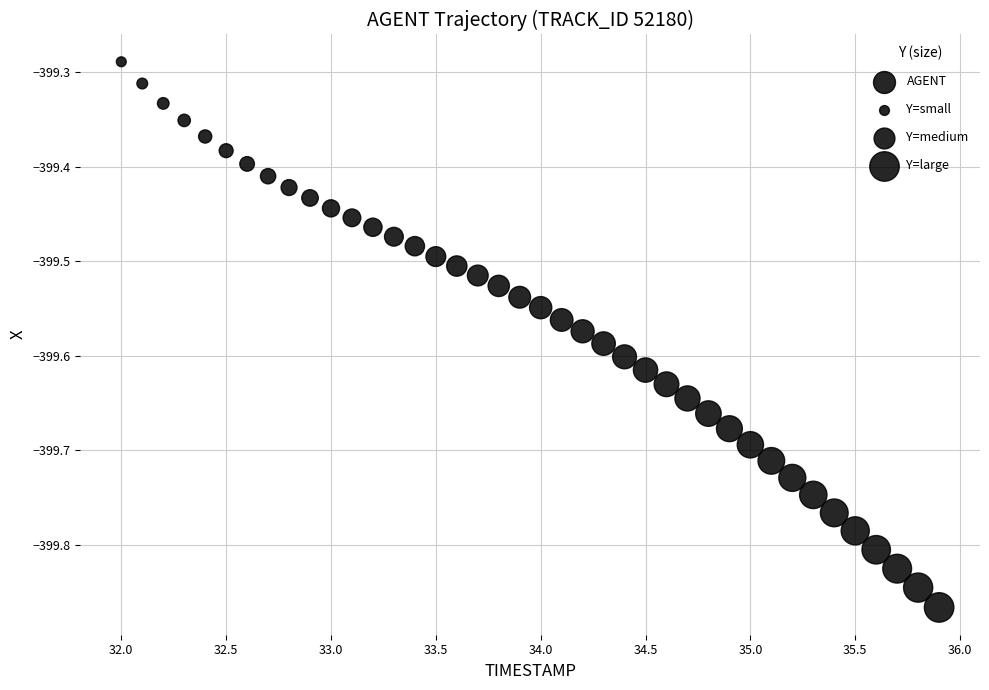

What is the range of Y values (max minus min)?

0.6